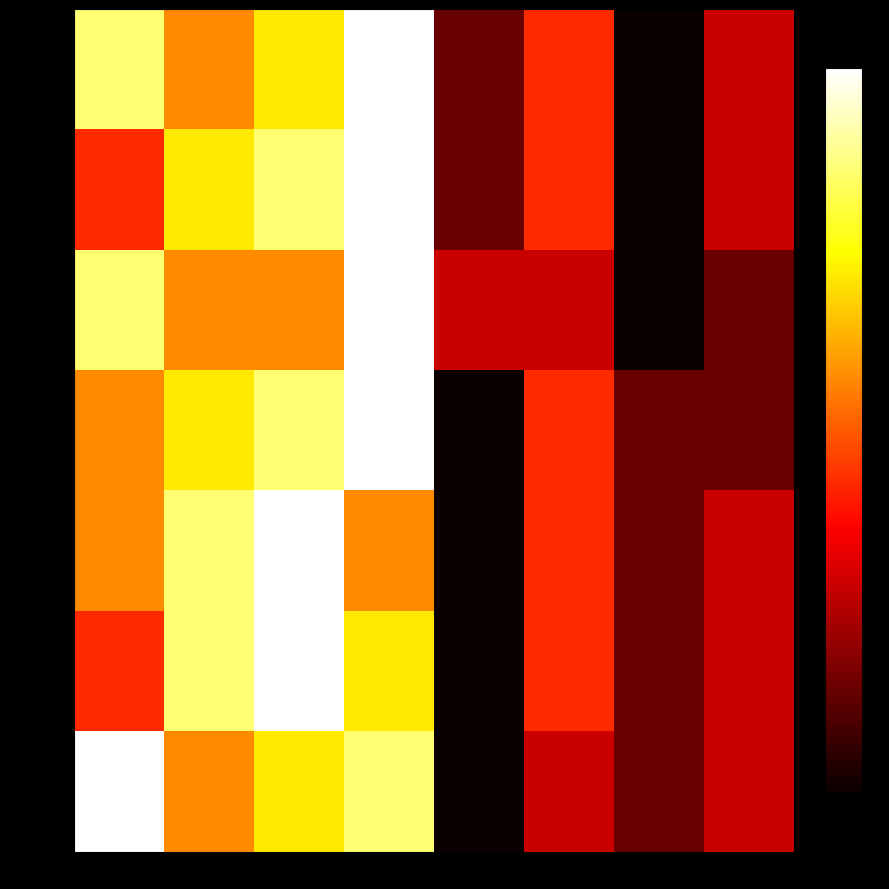

Reading right to left, what are all the values shown in this chart?

Ames: RC=3	FS=1	Magnet=4	Prob.=2	BB=8	DM-κ=6	DM-γ=5	DM-δ=7
BBBP: RC=3	FS=1	Magnet=4	Prob.=2	BB=8	DM-κ=7	DM-γ=6	DM-δ=4
Cancer: RC=2	FS=1	Magnet=3	Prob.=3	BB=8	DM-κ=5	DM-γ=5	DM-δ=7
CYP1A2: RC=2	FS=2	Magnet=4	Prob.=1	BB=8	DM-κ=7	DM-γ=6	DM-δ=5
hERG: RC=3	FS=2	Magnet=4	Prob.=1	BB=5	DM-κ=8	DM-γ=7	DM-δ=5
HIV: RC=3	FS=2	Magnet=4	Prob.=1	BB=6	DM-κ=8	DM-γ=7	DM-δ=4
Liver: RC=3	FS=2	Magnet=3	Prob.=1	BB=7	DM-κ=6	DM-γ=5	DM-δ=8